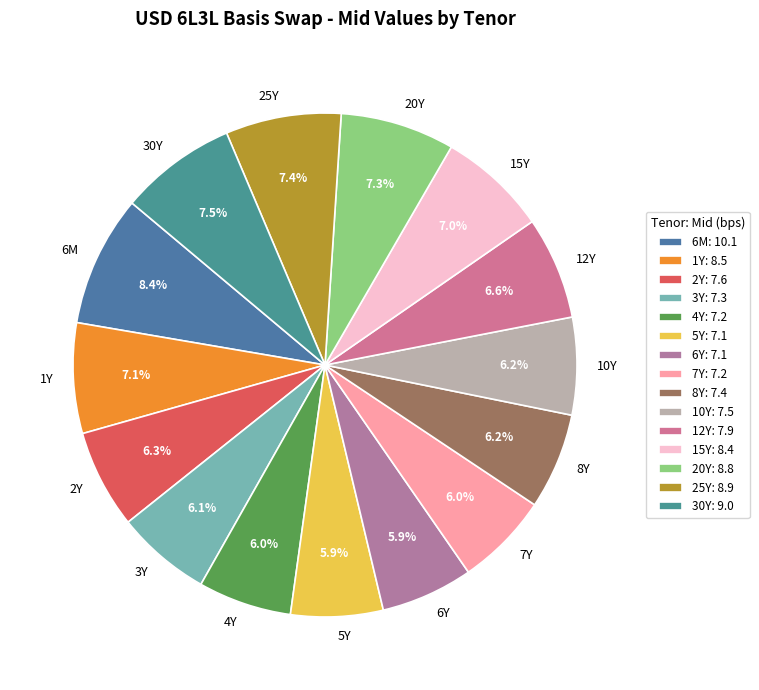

The 25Y slice represents 20% of the pie. True or false?

False